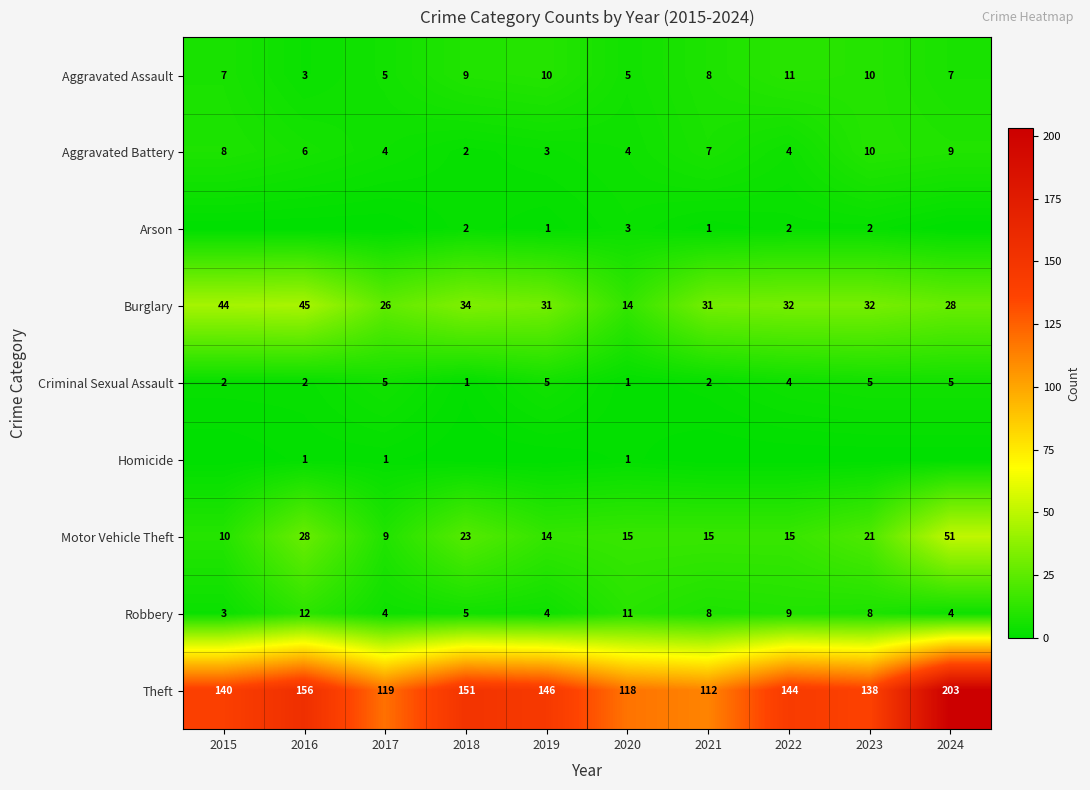

At how many categories does at least one series exceed 102?

10